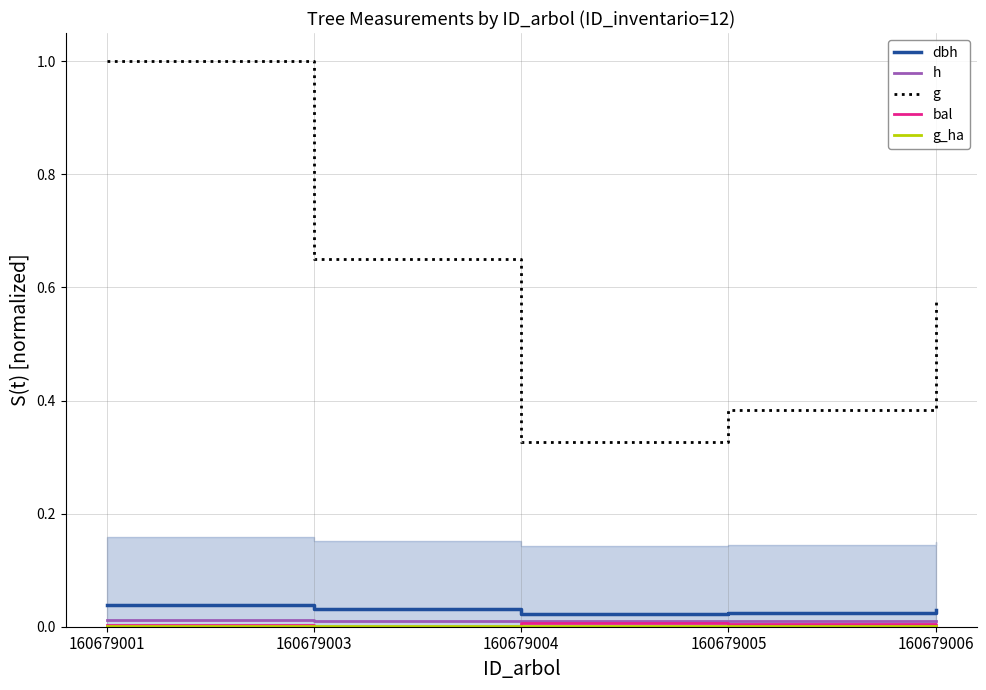

How many lines are shown in the chart?

5